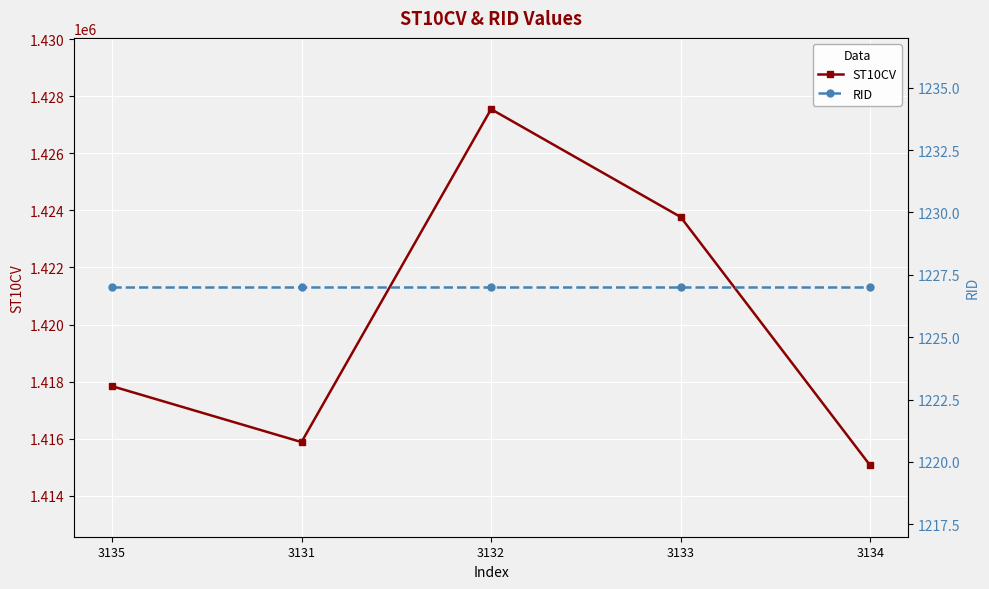

What is the label of the 3rd point from the right?

3132